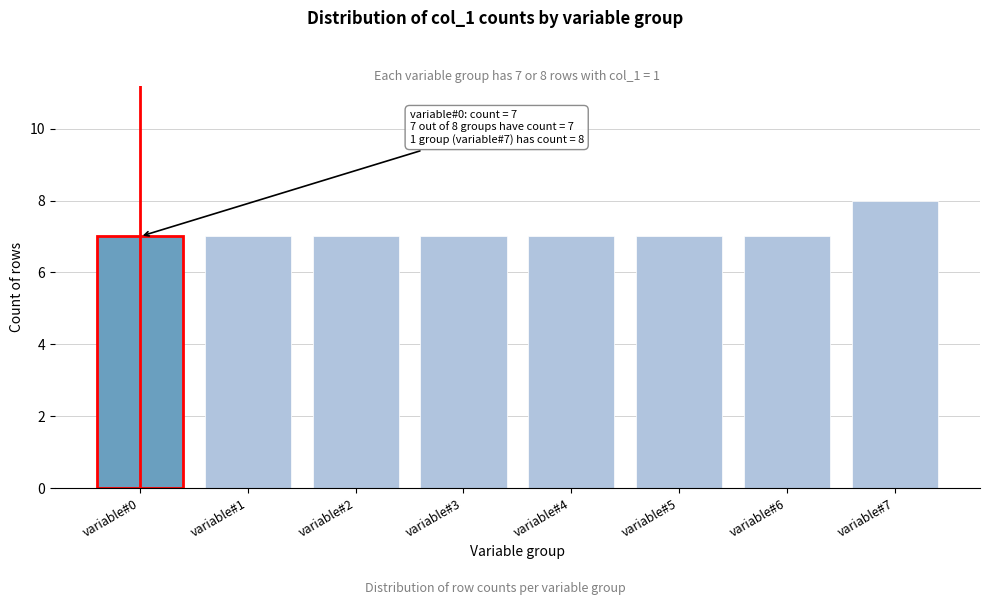

Reading left to right, what are all the values shown in this chart?

variable#0=7	variable#1=7	variable#2=7	variable#3=7	variable#4=7	variable#5=7	variable#6=7	variable#7=8